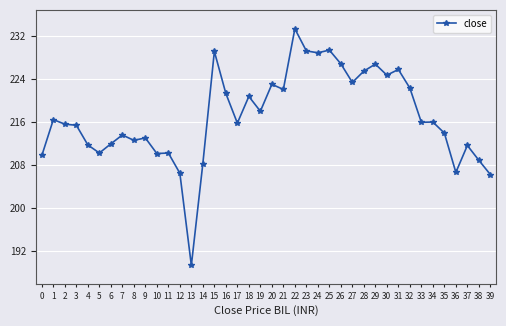

Read the value at 3.

215.4